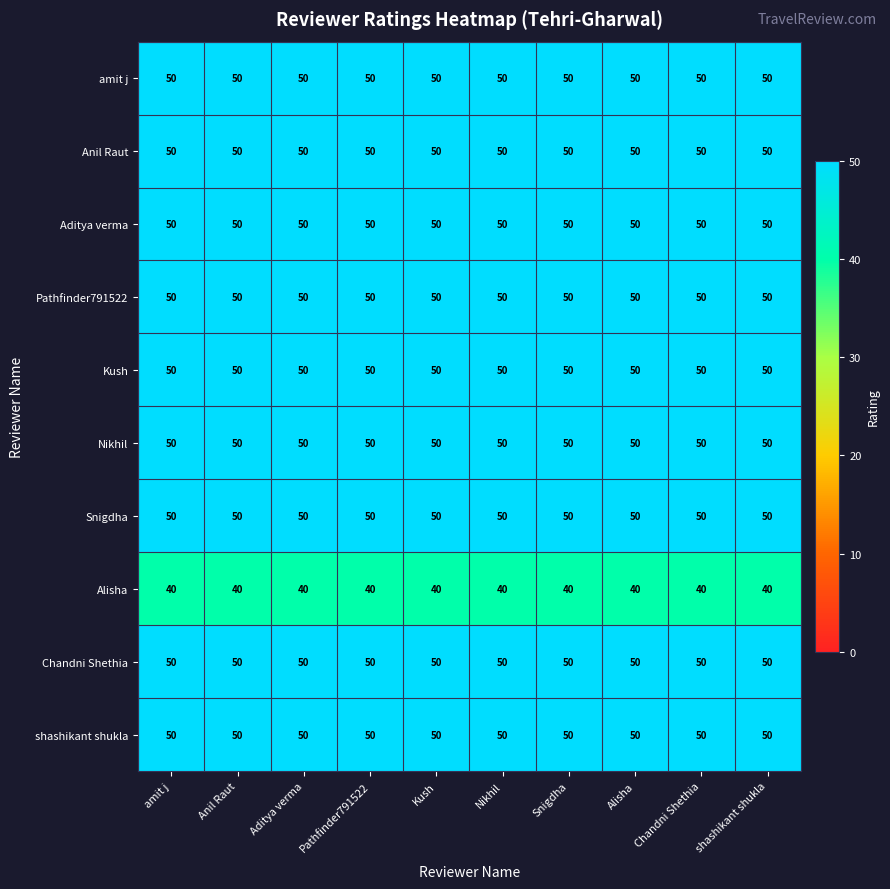

Is it true that Chandni Shethia equals 20 at Aditya verma?

False